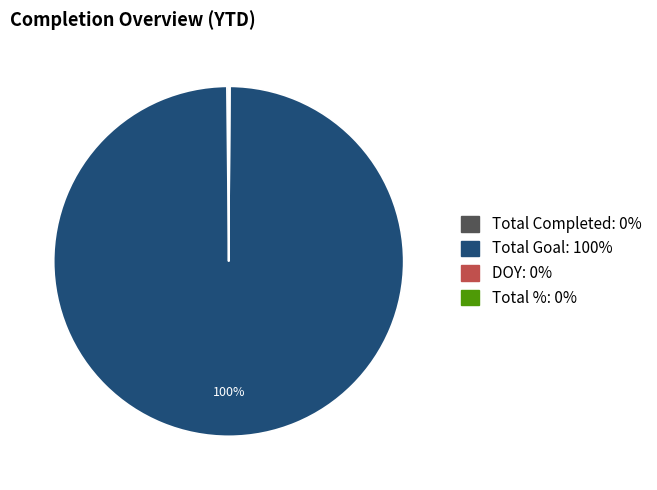

Which slice represents more than half of the pie?

Total Goal